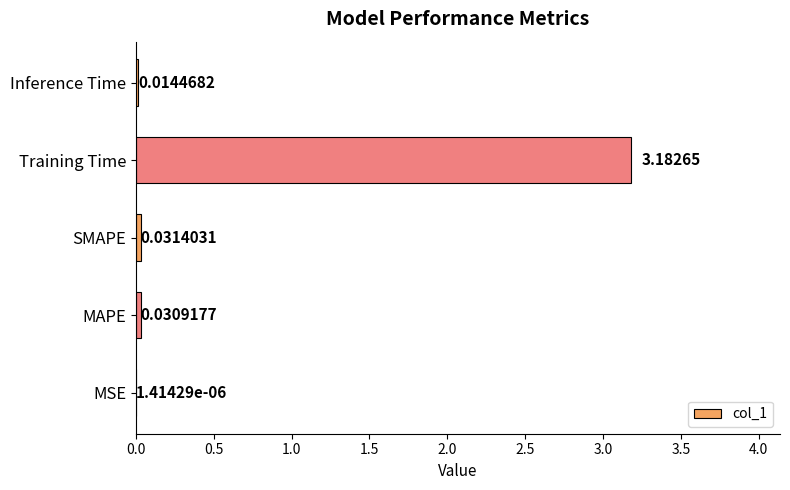

What is the sum of all values?

3.3